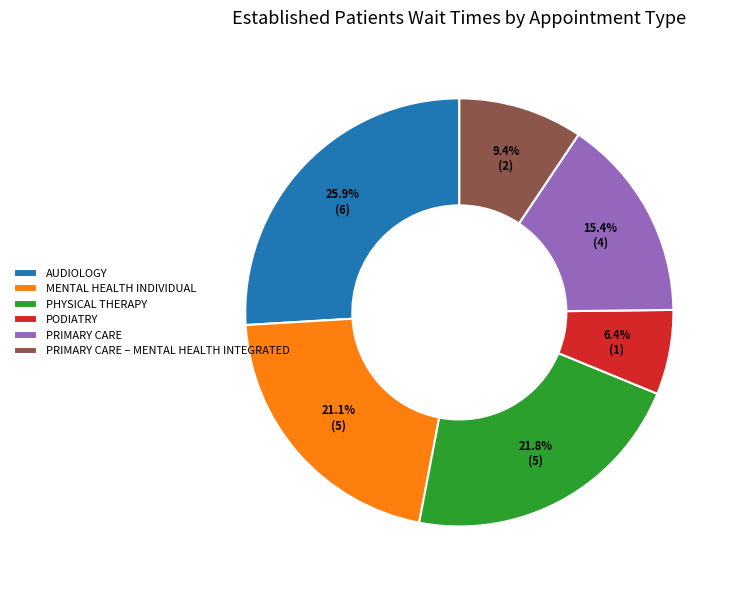

What percentage do PHYSICAL THERAPY and PODIATRY together represent?

28.2%